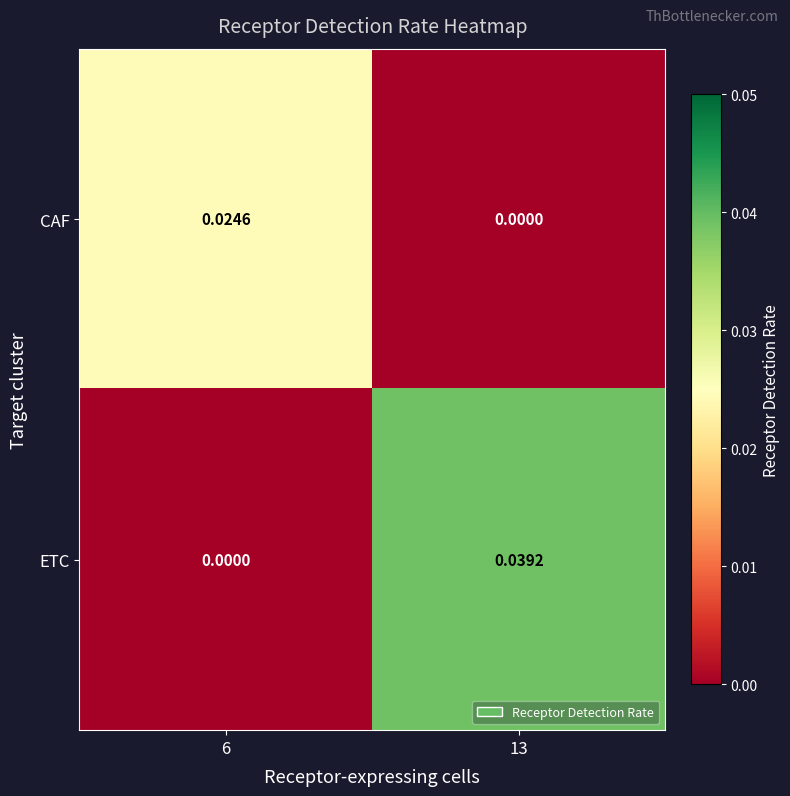

Rank the series by their maximum value, from lowest to highest.

CAF, ETC